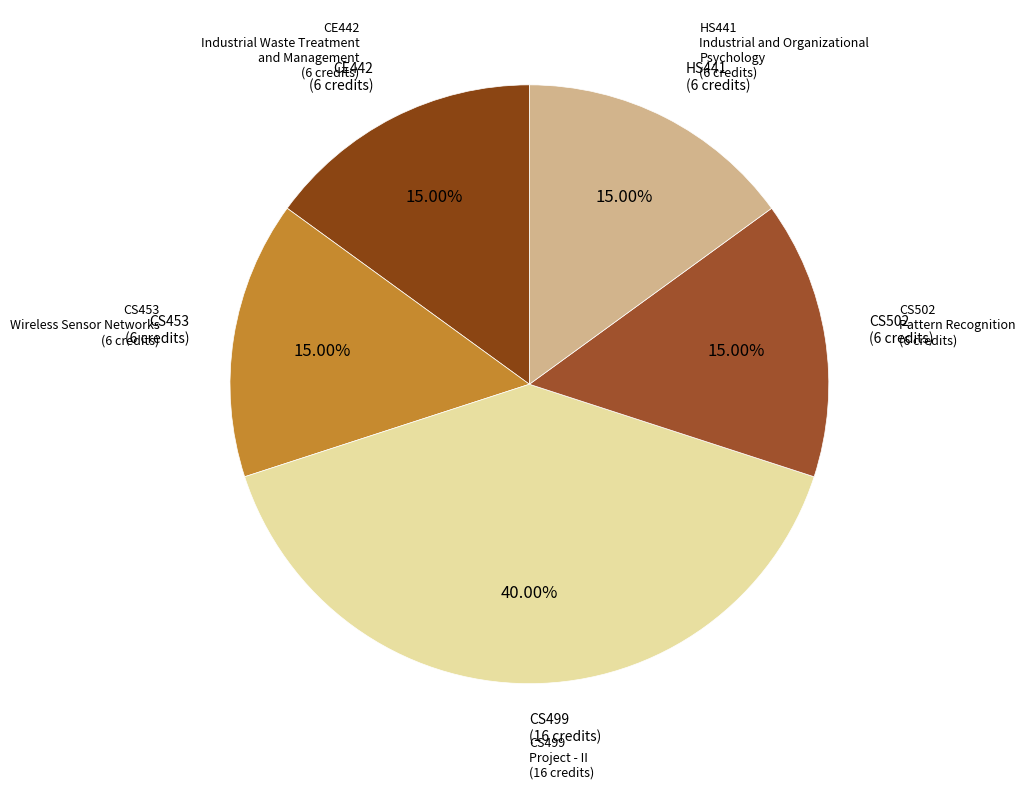

Which slice is the smallest?

CE442
Industrial Waste Treatment
and Management